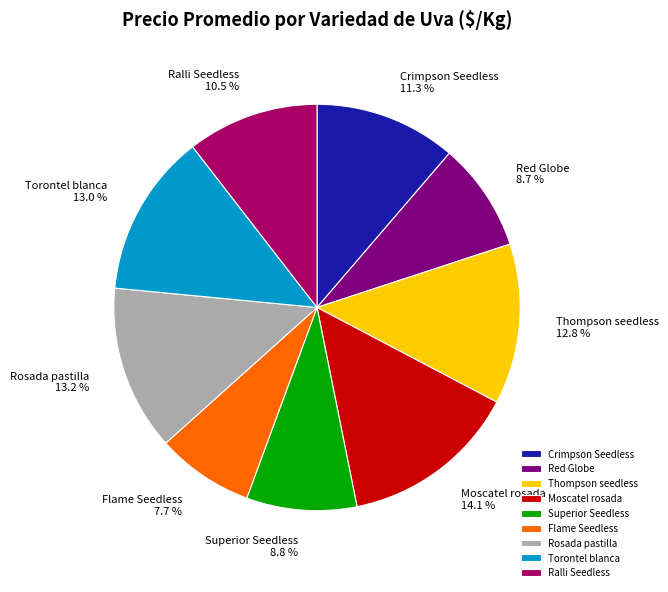

How many slices are in this pie chart?

9